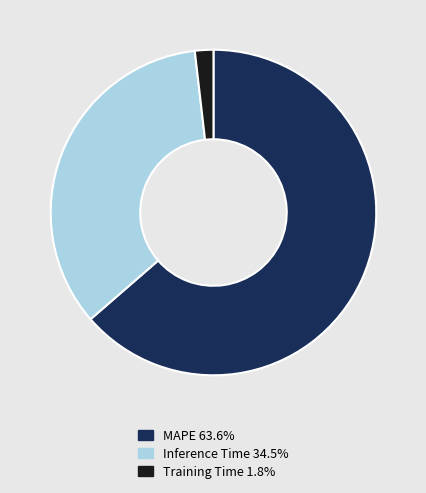

Between Inference Time and Training Time, which is larger?

Inference Time